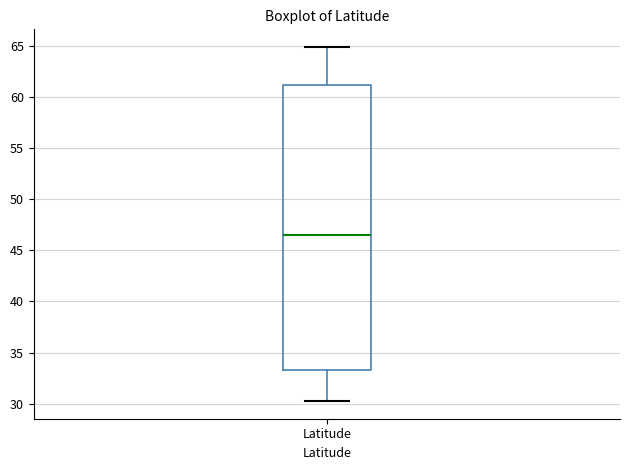

Transcribe this box plot: give where the median line is, the range the box spans, and where the two whiskers end, as read against the y-axis. The values are not printed on the chart, so give them approximately, as read against the axis.

median 46.5, box 33.5 to 61.0, whiskers 30.5 to 65.0